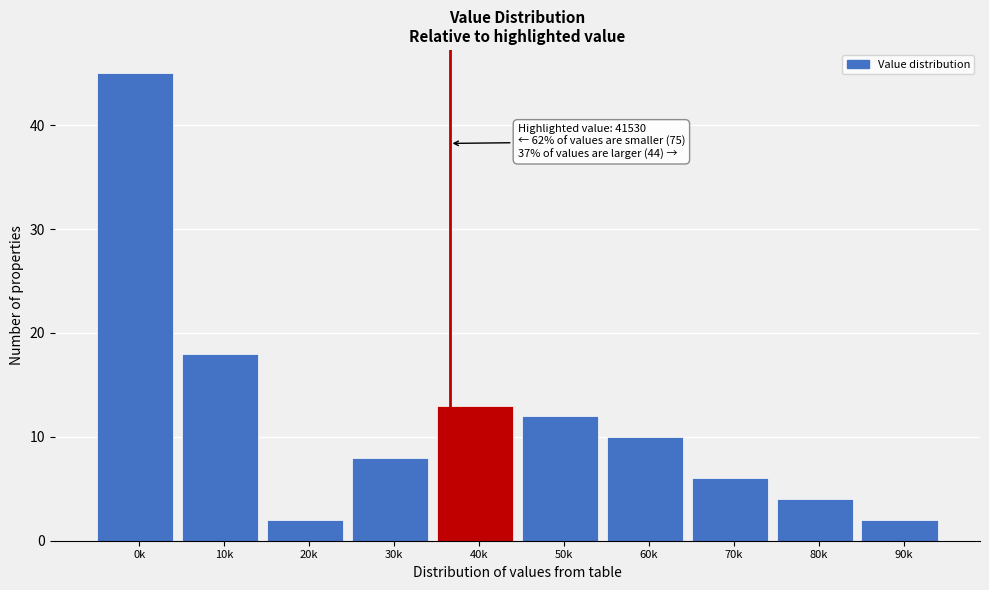

Reading left to right, transcribe all the data shown in this chart.

45	18	2	8	13	12	10	6	4	2